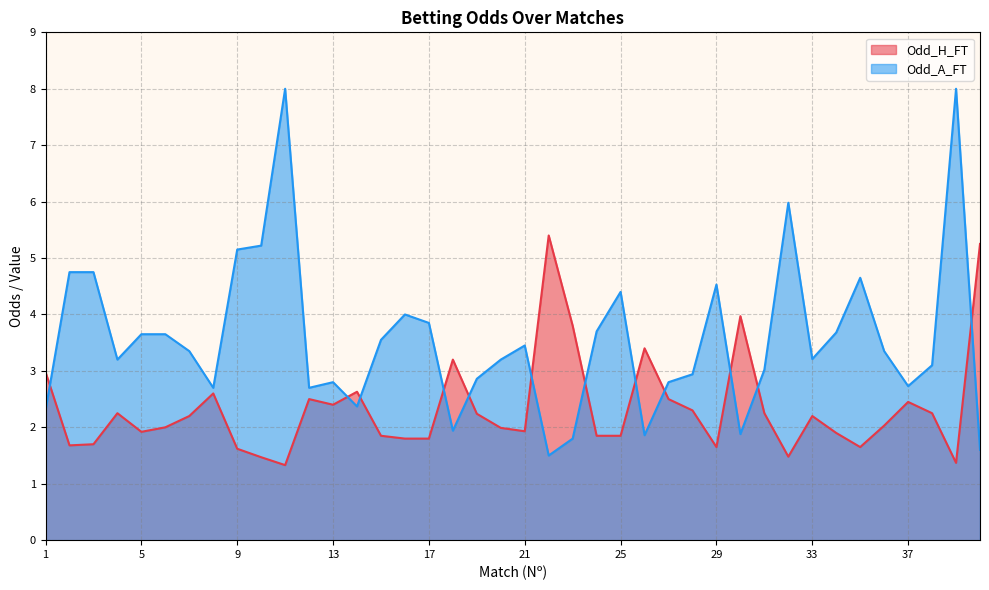

How many series are shown in this chart?

2